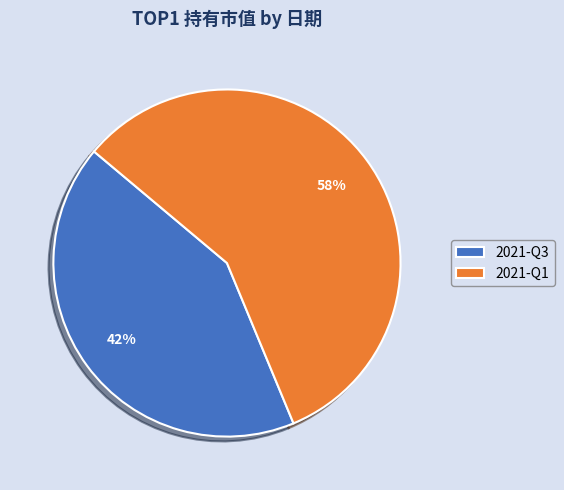

How many slices are in this pie chart?

2